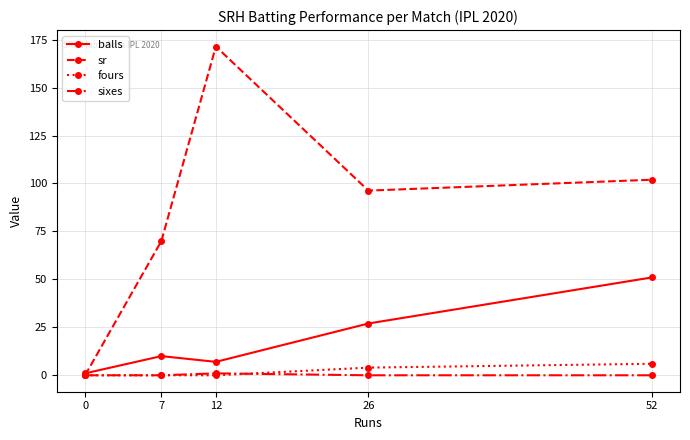

In sixes, how many points are higher than both neighbors (excluding endpoints)?

1